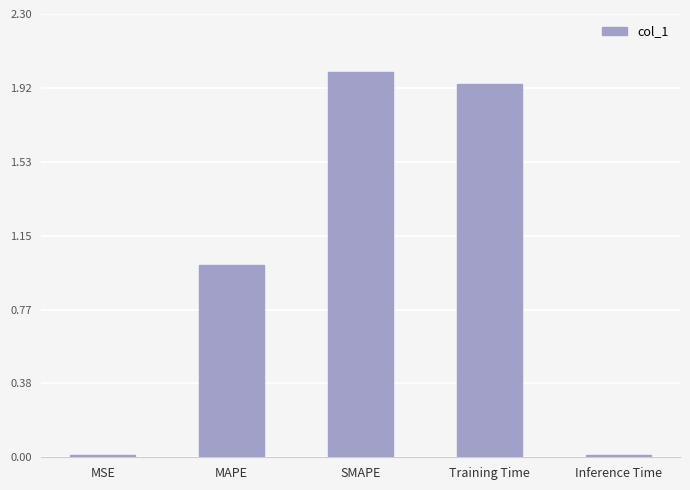

Is it true that the value at SMAPE is 2.0?

True